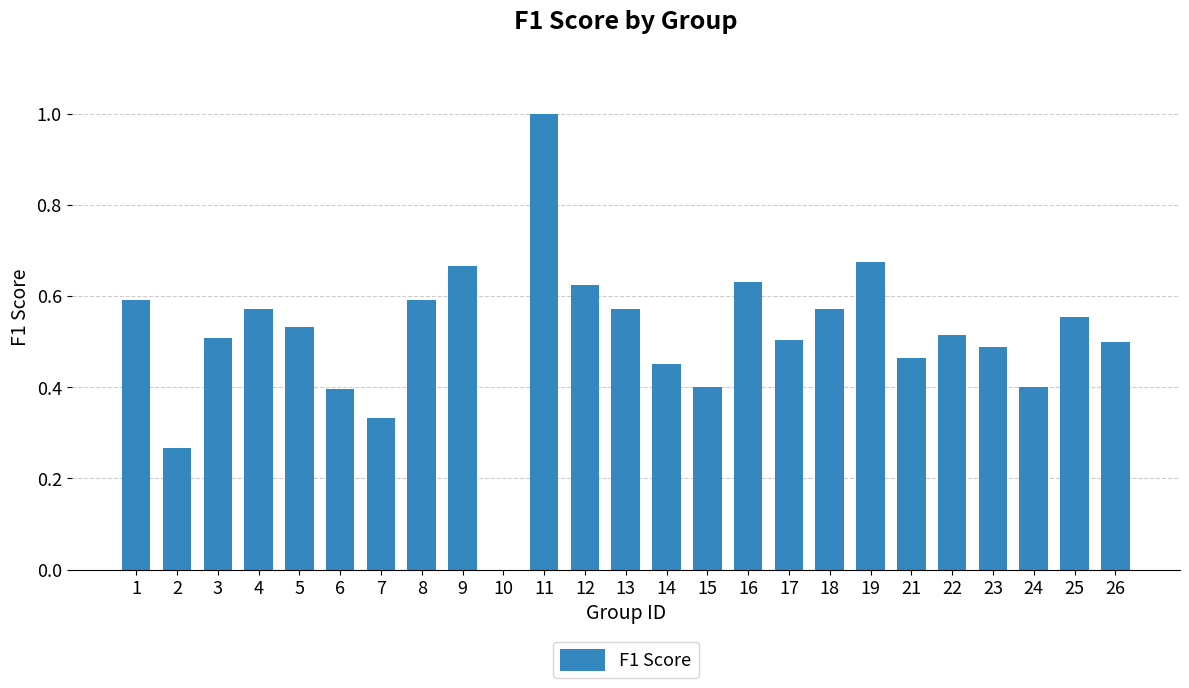

Count the values in the range 0 to 1.

25